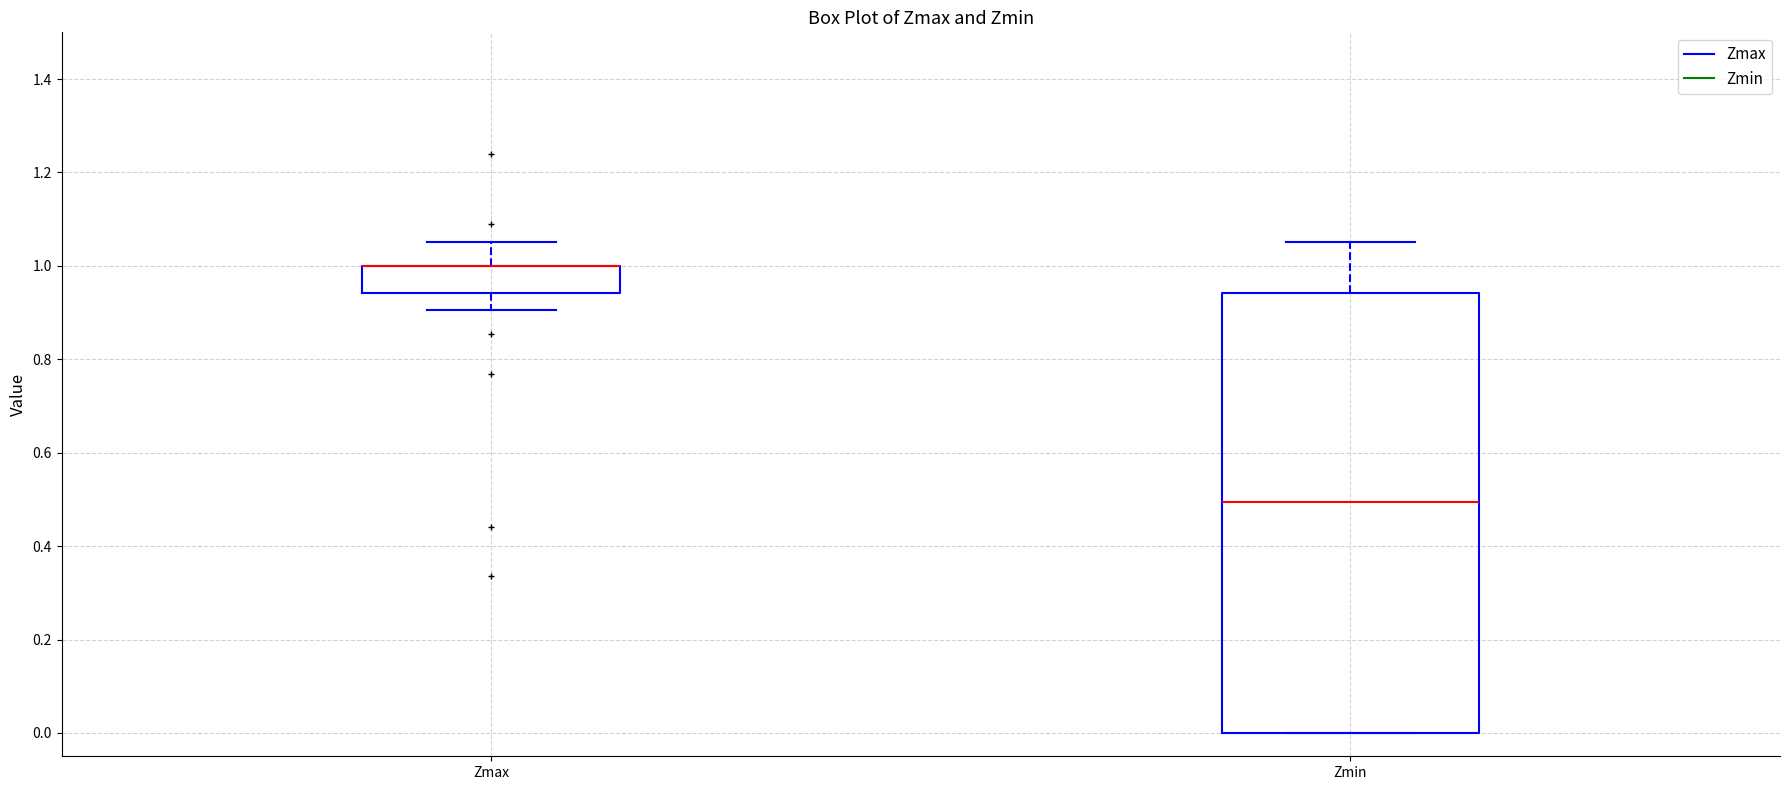

Reading left to right, transcribe this box plot: for each box, give where its median line is, the range the box spans, and where its two whiskers end, as read against the y-axis. The values are not printed on the chart, so give them approximately, as read against the axis.

Zmax: median 1.00 (drawn on the box's upper edge), box 0.94 to 1.00, whiskers 0.90 to 1.06
Zmin: median 0.50, box 0.00 to 0.94, whiskers 0.00 to 1.06